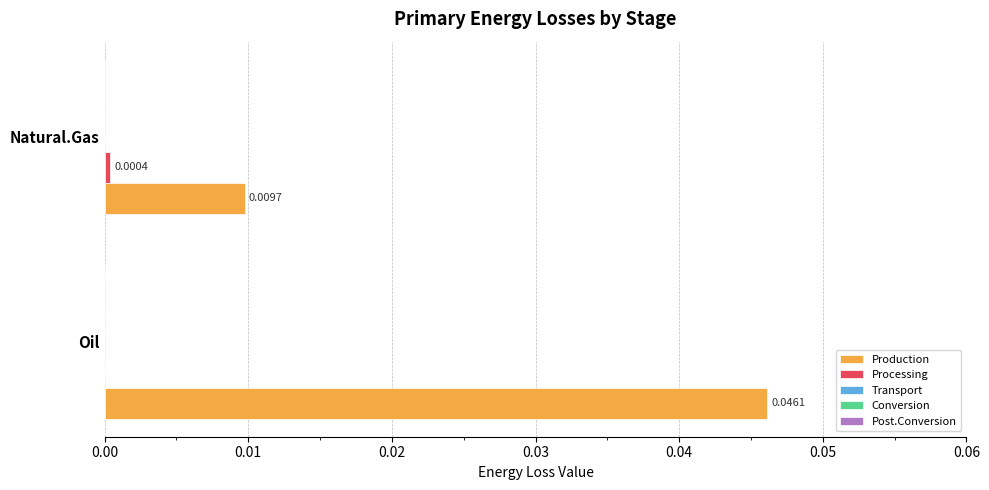

Between Oil and Natural.Gas, which series saw the biggest shift?

Production